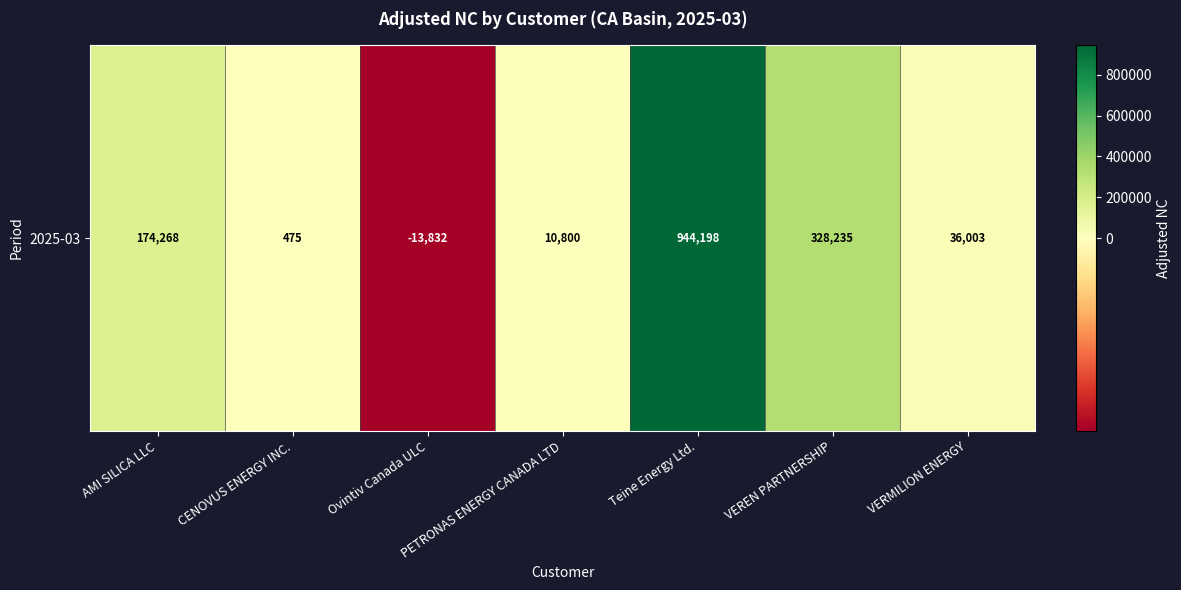

Rank the categories by value from lowest to highest.

Ovintiv Canada ULC, CENOVUS ENERGY INC., PETRONAS ENERGY CANADA LTD, VERMILION ENERGY, AMI SILICA LLC, VEREN PARTNERSHIP, Teine Energy Ltd.